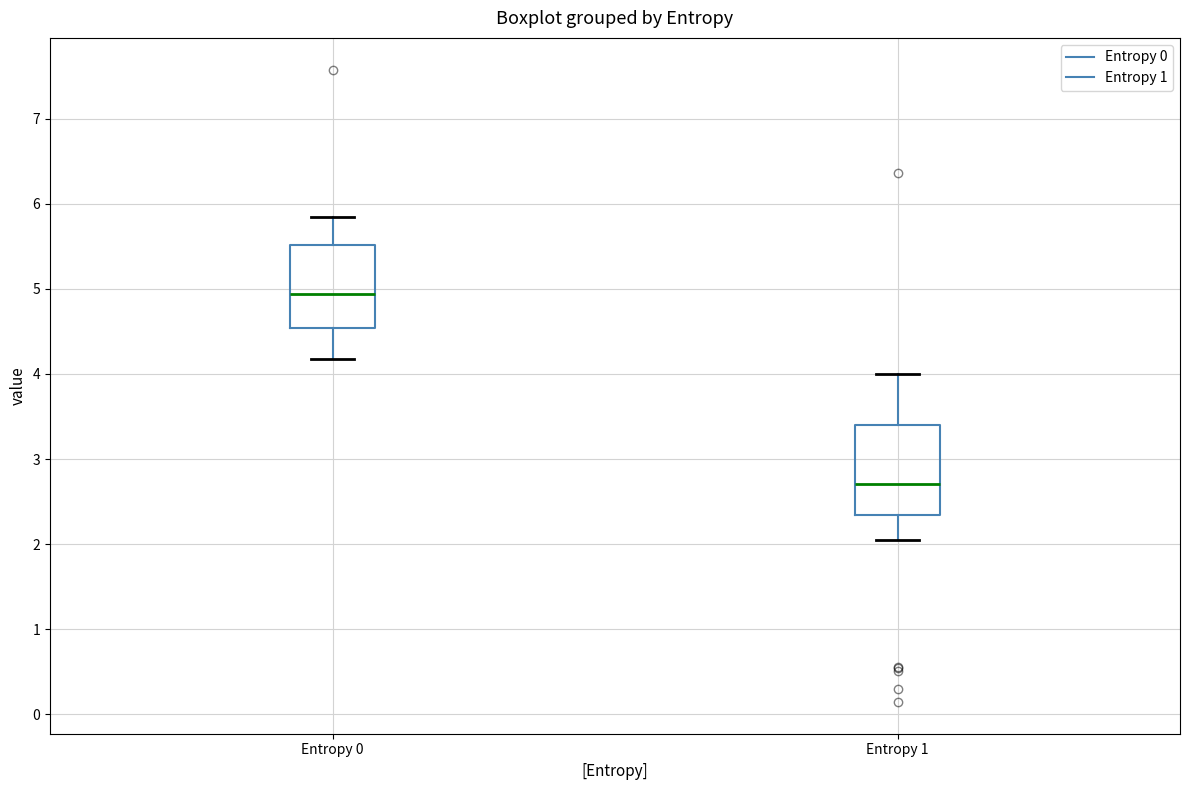

Where is the upper edge of the box for Entropy 1 on the y-axis? The values are not printed on the chart, so give them approximately, as read against the axis.

3.4